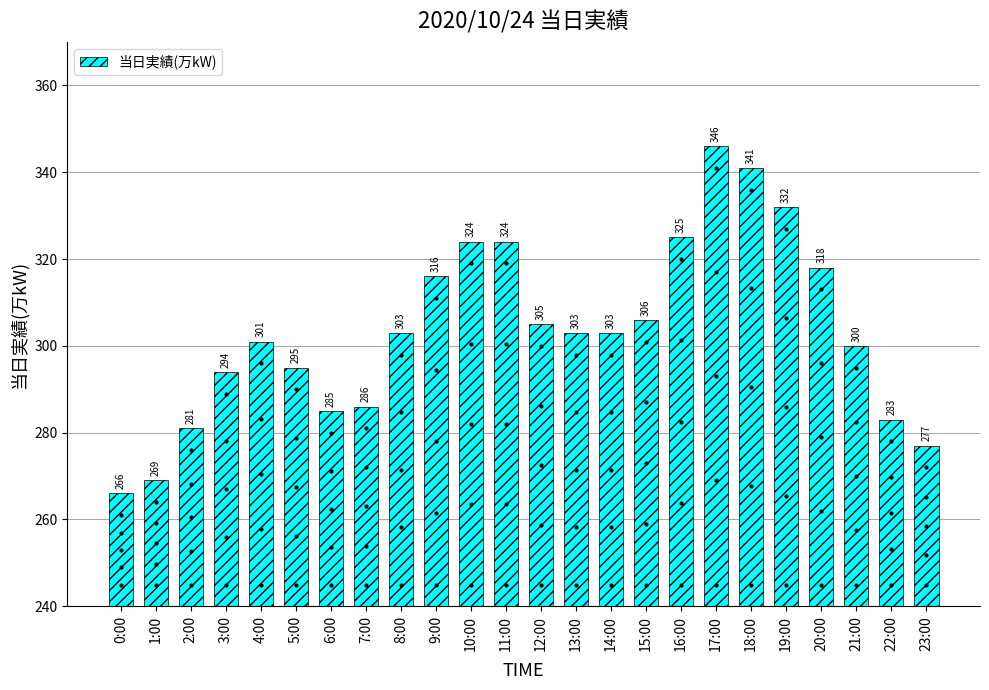

What is the ratio of the value at 22:00 to the value at 16:00?

0.9